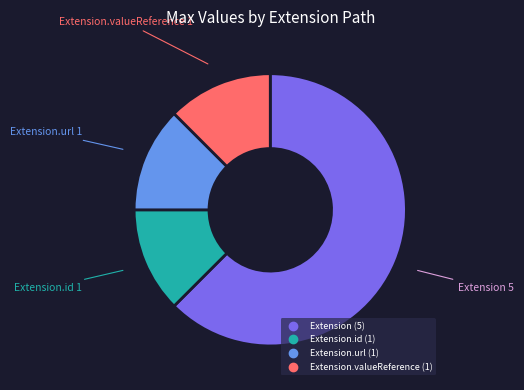

Is there a majority slice in this chart?

Yes